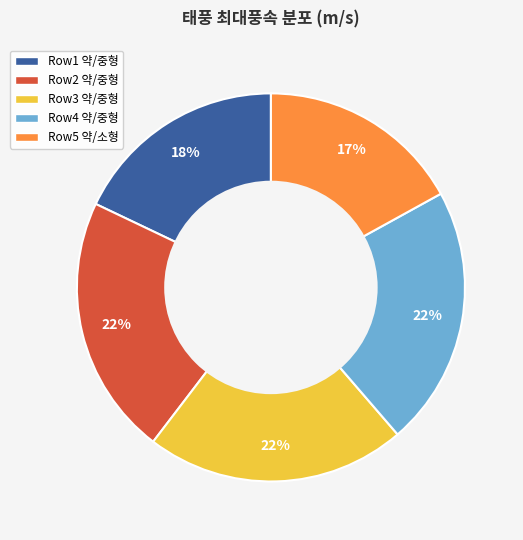

How many segments does this pie chart have?

5